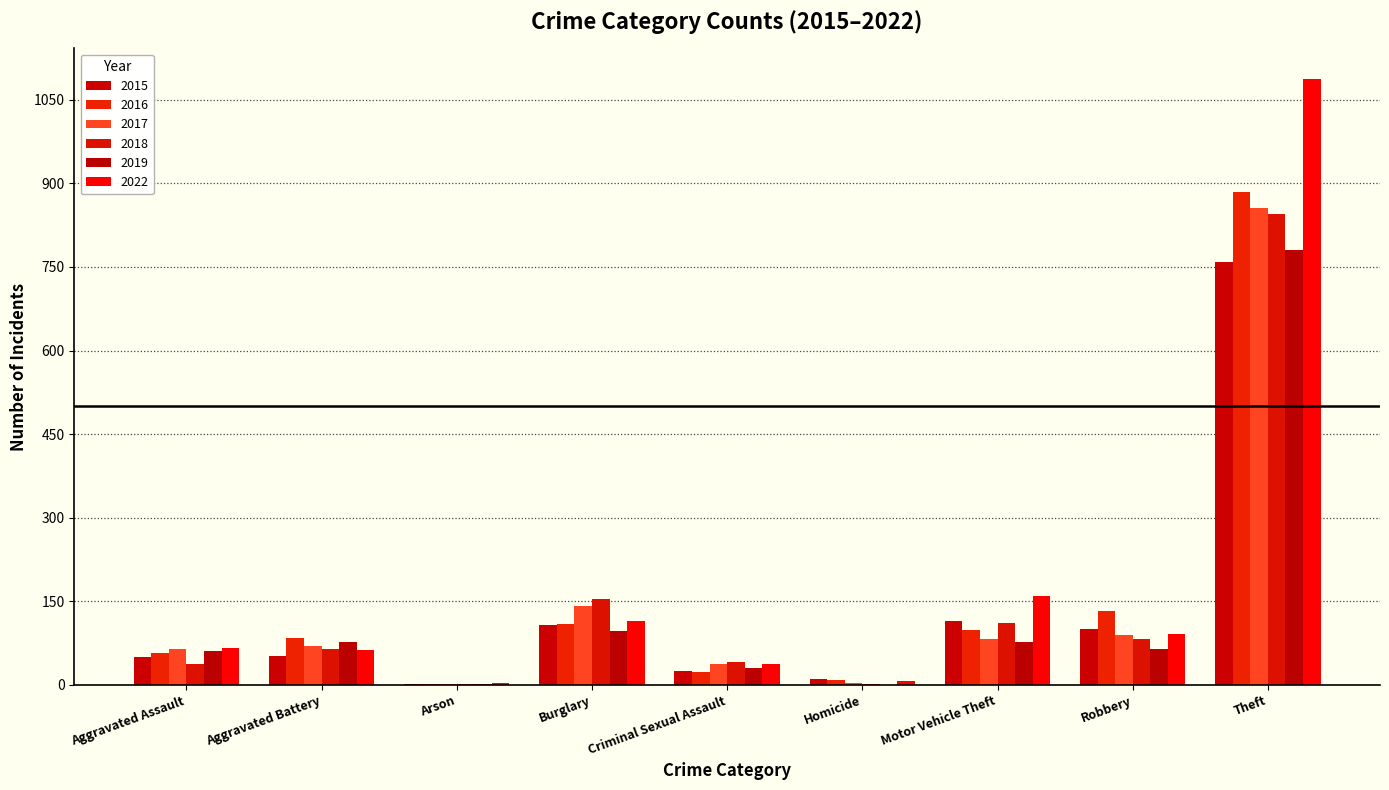

Reading right to left, transcribe all the data shown in this chart.

2015: Theft=759	Robbery=100	Motor Vehicle Theft=114	Homicide=11	Criminal Sexual Assault=25	Burglary=107	Arson=1	Aggravated Battery=52	Aggravated Assault=50
2016: Theft=885	Robbery=132	Motor Vehicle Theft=98	Homicide=8	Criminal Sexual Assault=23	Burglary=110	Arson=1	Aggravated Battery=85	Aggravated Assault=57
2017: Theft=856	Robbery=90	Motor Vehicle Theft=83	Homicide=4	Criminal Sexual Assault=37	Burglary=142	Arson=1	Aggravated Battery=70	Aggravated Assault=65
2018: Theft=845	Robbery=82	Motor Vehicle Theft=112	Homicide=1	Criminal Sexual Assault=41	Burglary=154	Arson=2	Aggravated Battery=64	Aggravated Assault=37
2019: Theft=780	Robbery=65	Motor Vehicle Theft=77	Homicide=0	Criminal Sexual Assault=31	Burglary=96	Arson=2	Aggravated Battery=77	Aggravated Assault=60
2022: Theft=1088	Robbery=91	Motor Vehicle Theft=159	Homicide=7	Criminal Sexual Assault=38	Burglary=114	Arson=4	Aggravated Battery=63	Aggravated Assault=66